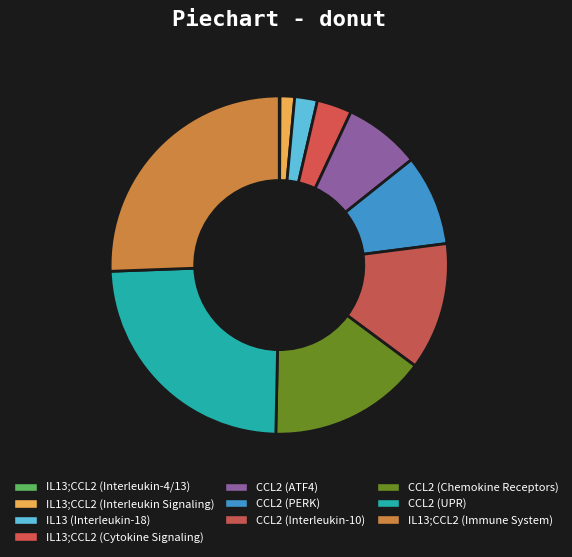

Is there a majority slice in this chart?

No